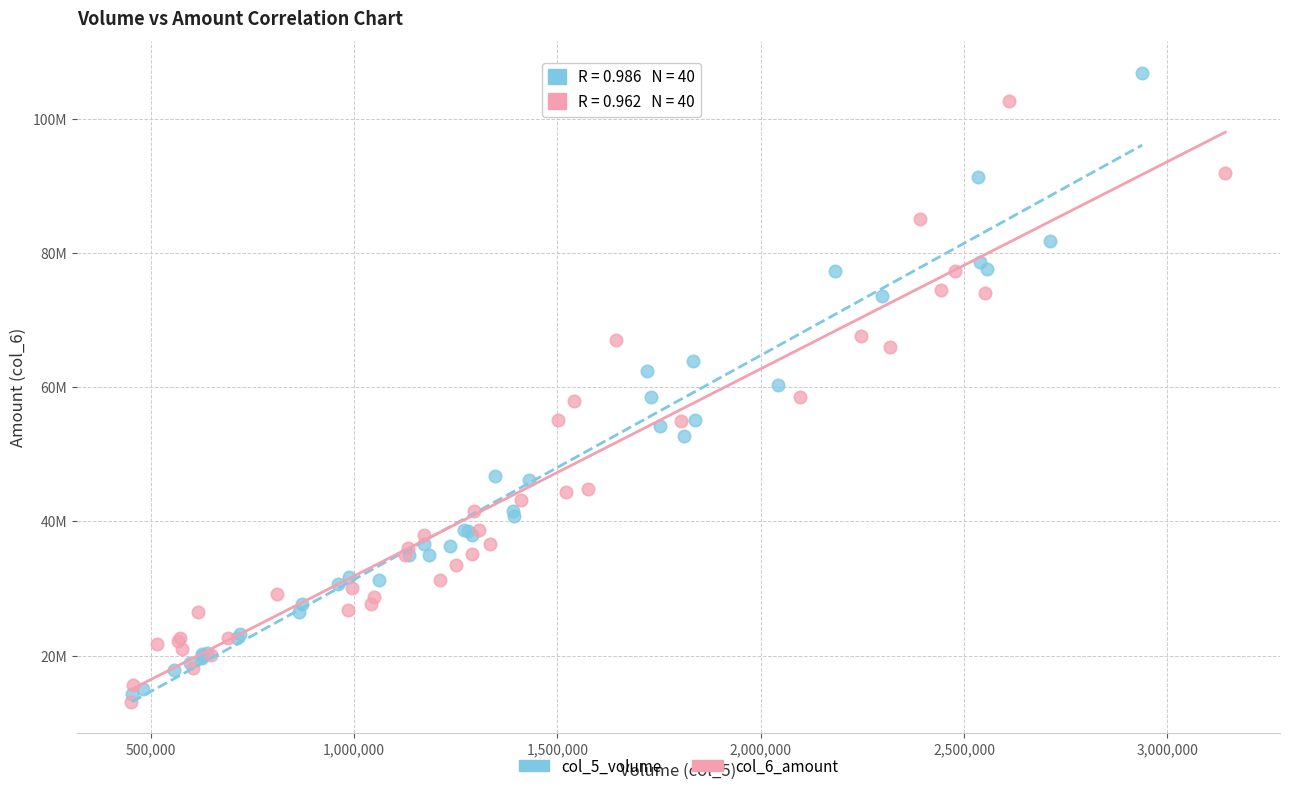

Which series has the largest Y range (max minus min)?

col_5_volume